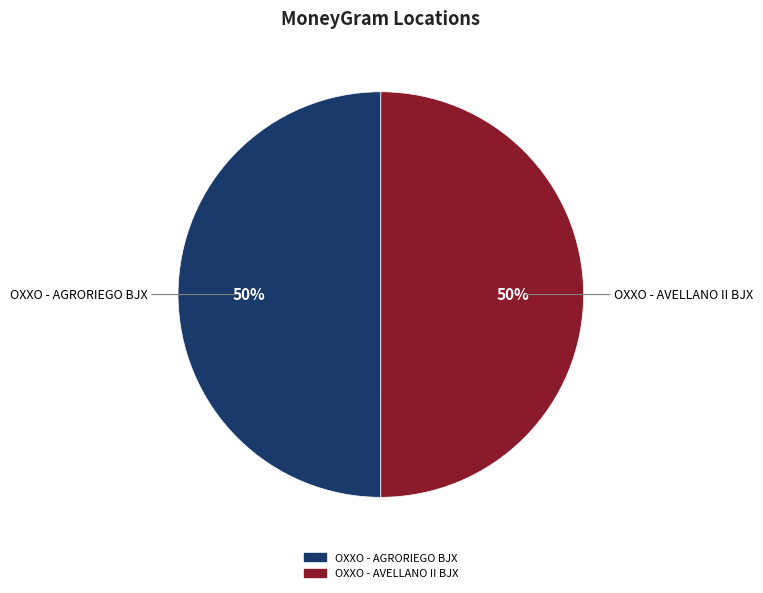

Approximately how many times larger is the value at OXXO - AGRORIEGO BJX compared to OXXO - AVELLANO II BJX?

1.0